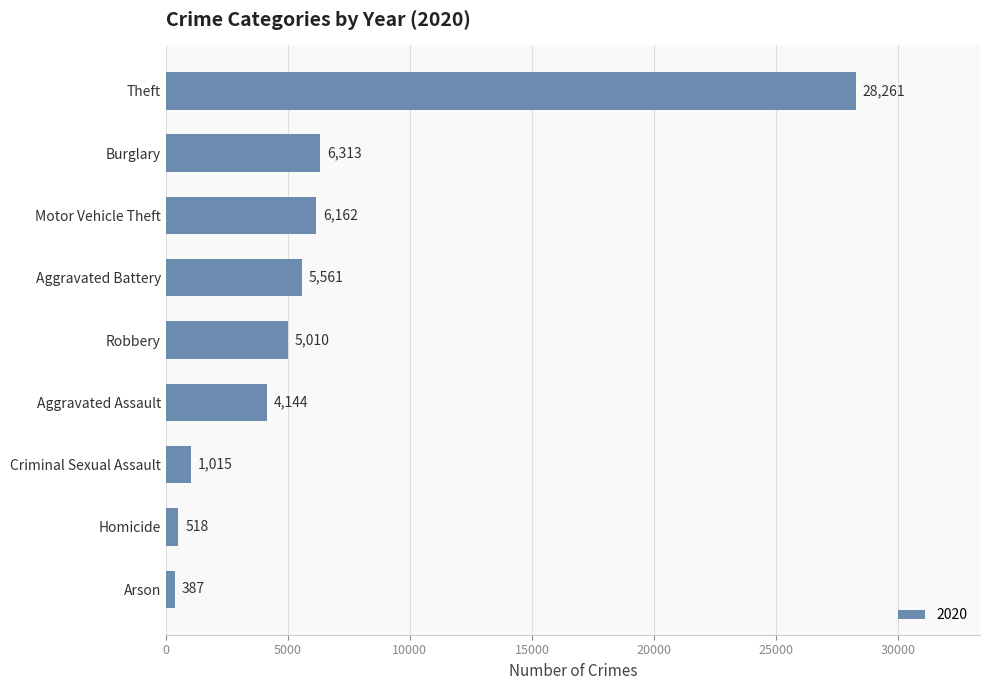

List the labels in order of value, smallest first.

Arson, Homicide, Criminal Sexual Assault, Aggravated Assault, Robbery, Aggravated Battery, Motor Vehicle Theft, Burglary, Theft